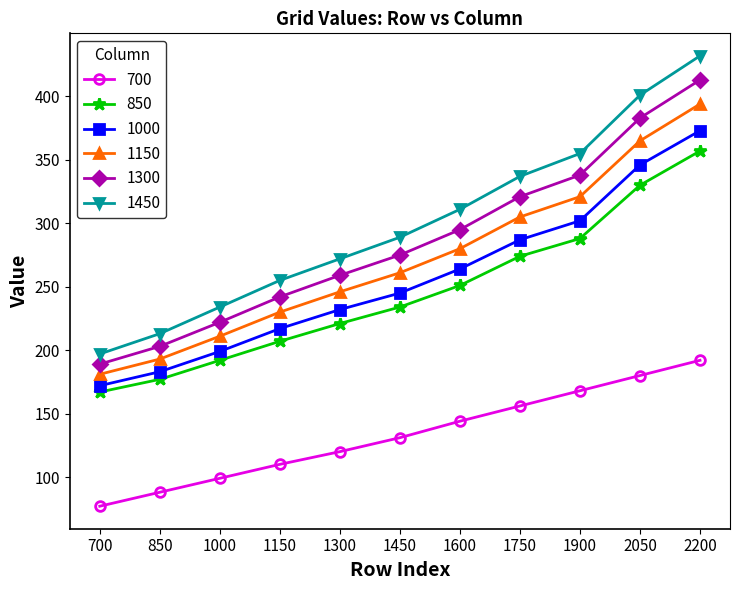

What is the value of the 1000 point at the 8th from the left?

287